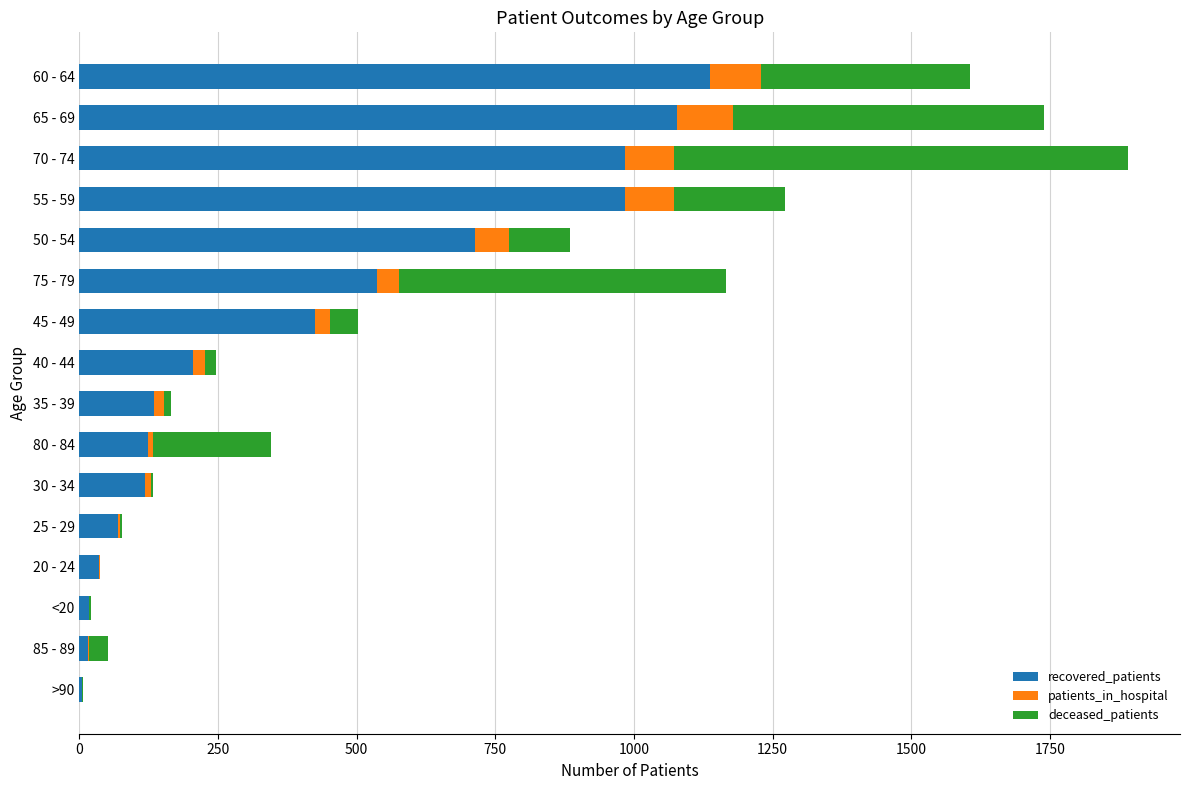

What is the maximum value for recovered_patients?

1137